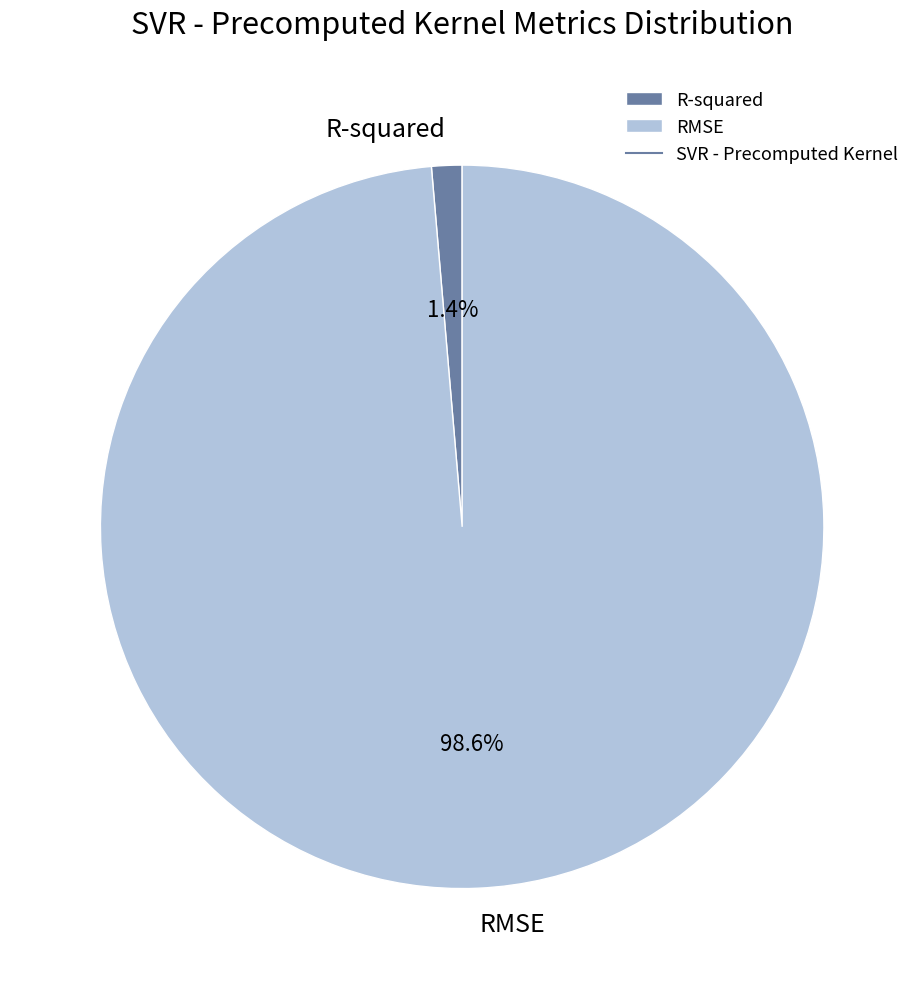

Which category has the biggest portion of the pie?

RMSE